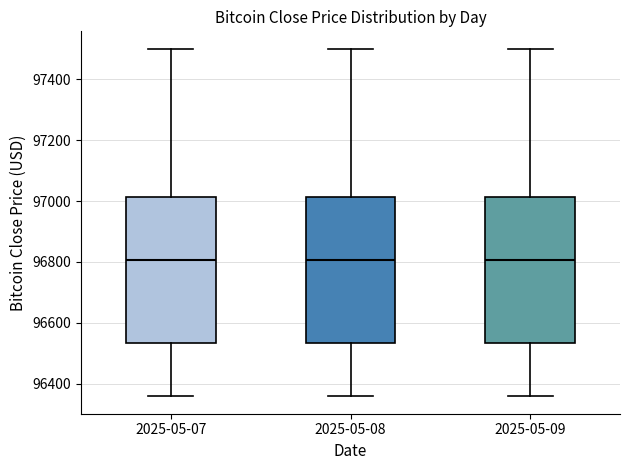

Reading left to right, transcribe this box plot: for each box, give where its median line is, the range the box spans, and where its two whiskers end, as read against the y-axis. The values are not printed on the chart, so give them approximately, as read against the axis.

2025-05-07: median 96800, box 96540 to 97020, whiskers 96360 to 97500
2025-05-08: median 96800, box 96540 to 97020, whiskers 96360 to 97500
2025-05-09: median 96800, box 96540 to 97020, whiskers 96360 to 97500